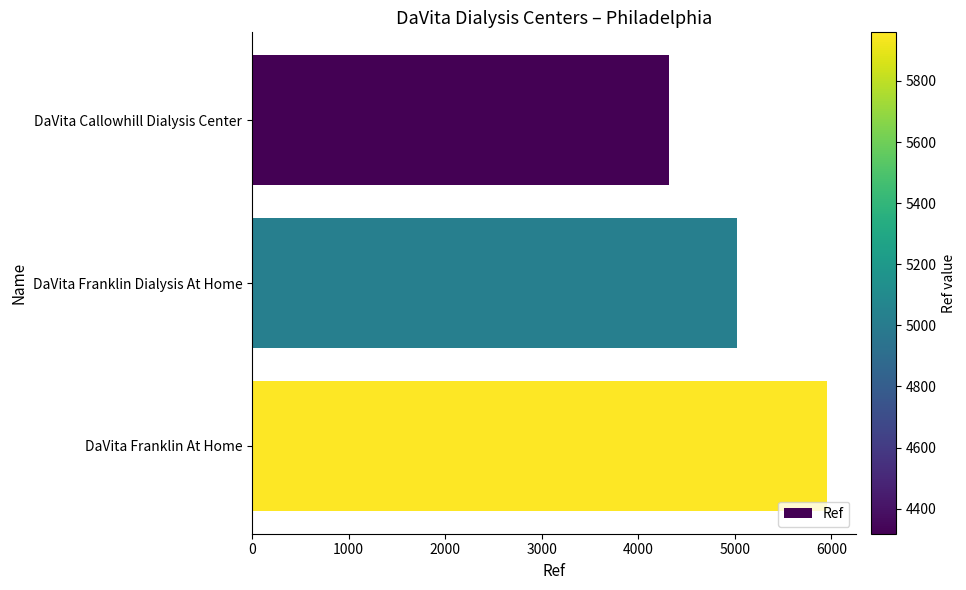

How many bars are there in total?

3